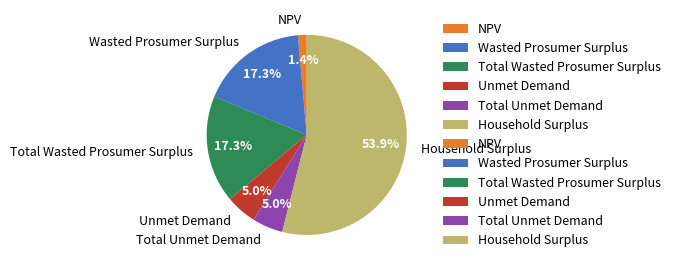

Which slice is the smallest?

NPV